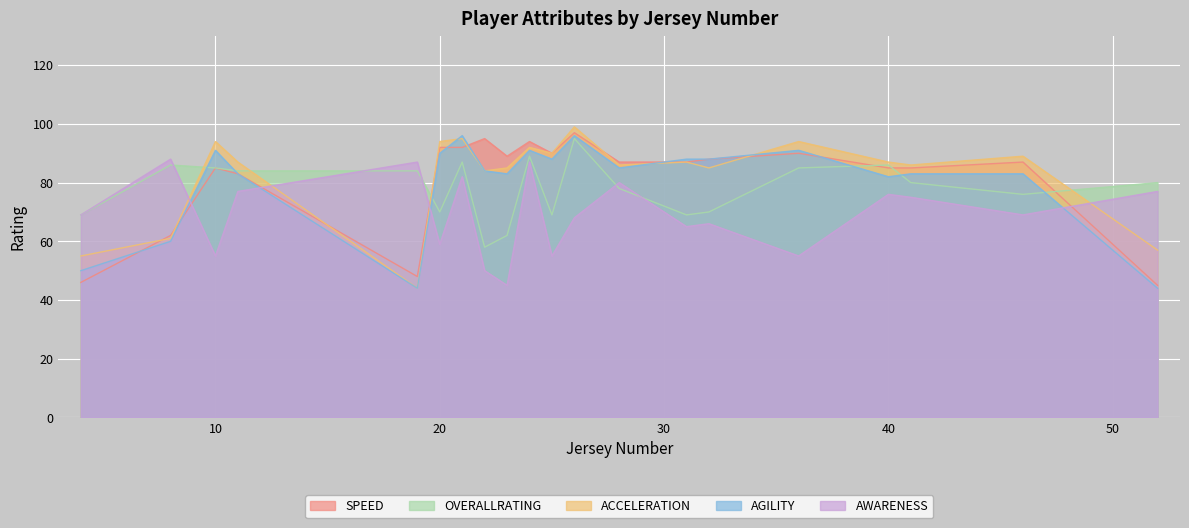

Reading right to left, list all the values displayed in this chart.

SPEED: 45	87	85	85	90	88	87	87	97	90	94	89	95	92	92	48	83	85	62	46
OVERALLRATING: 80	76	80	86	85	70	69	78	95	69	89	62	58	87	70	84	84	85	86	69
ACCELERATION: 57	89	86	87	94	85	87	86	99	90	92	85	84	95	94	44	87	94	61	55
AGILITY: 44	83	83	82	91	88	88	85	96	88	91	83	84	96	90	44	83	91	60	50
AWARENESS: 77	69	75	76	55	66	65	80	68	55	87	45	50	82	59	87	77	55	88	69